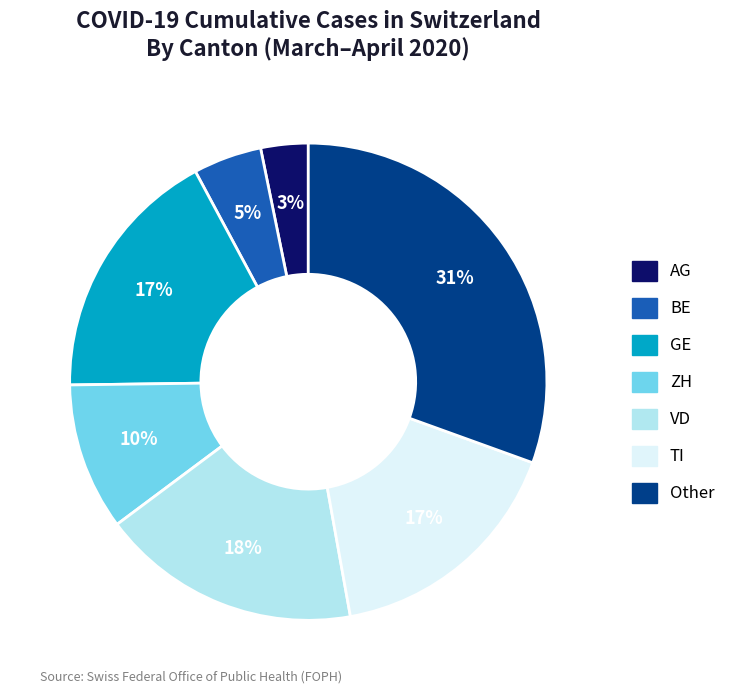

To the nearest percent, what is the average slice percentage?

14%